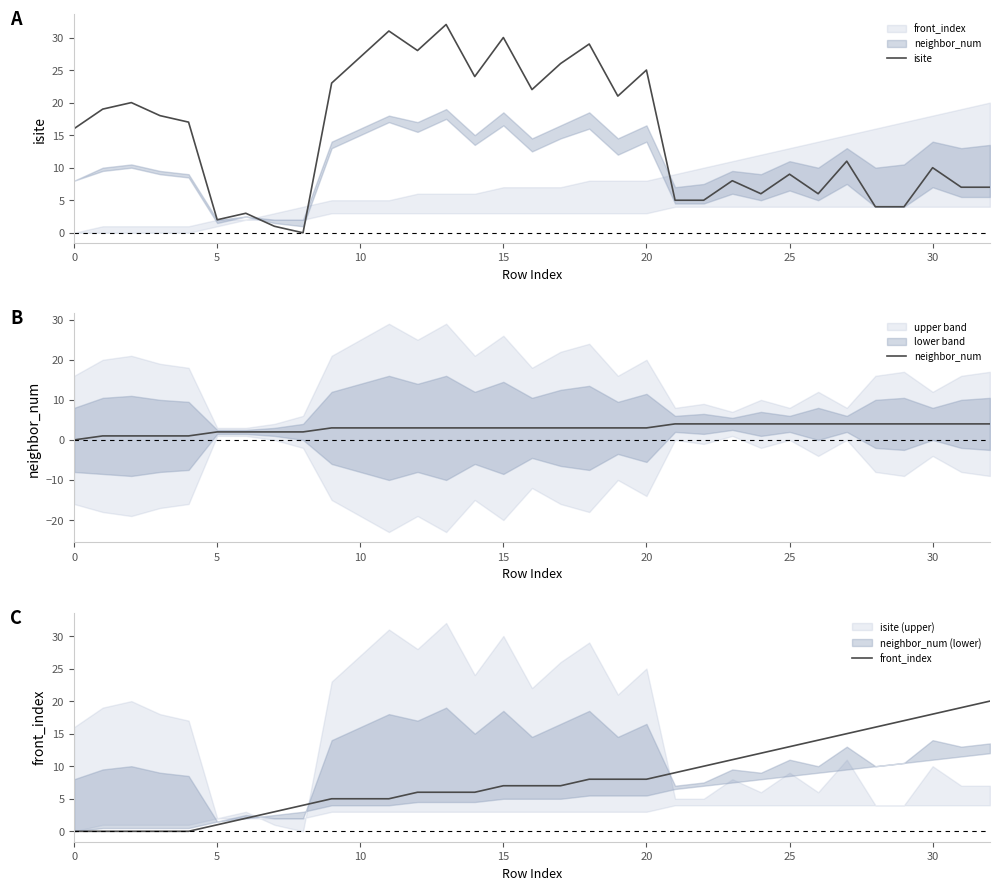

Which series ends up on top after the final intersection of isite and neighbor_num?

isite